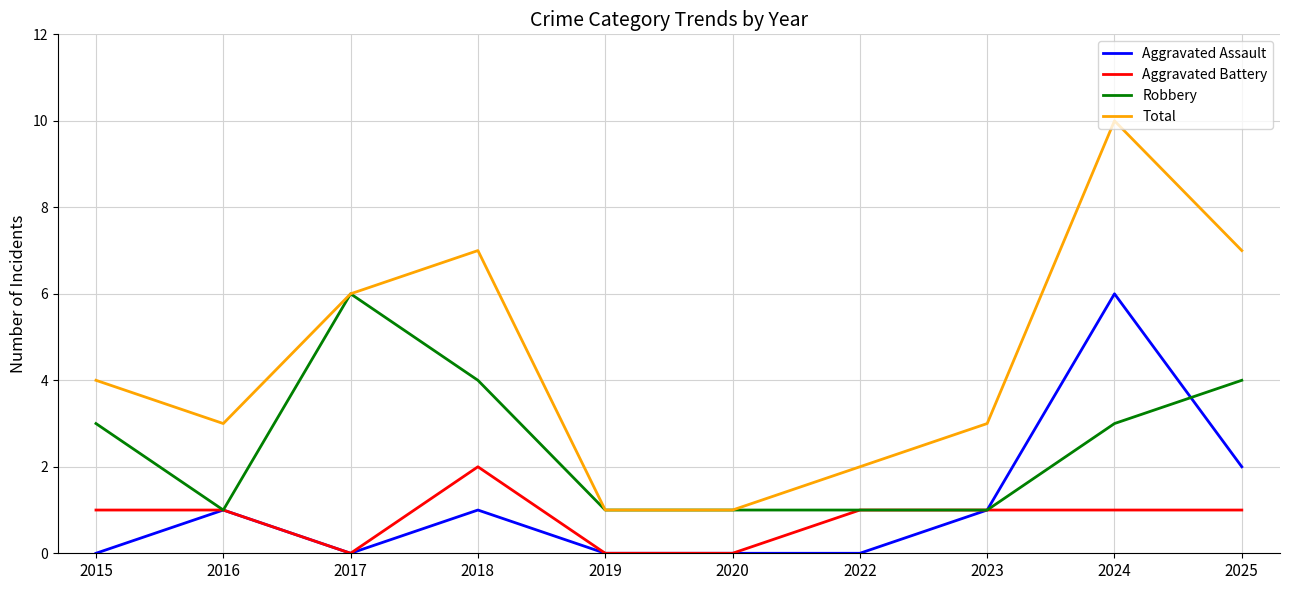

Read the Total value at 2018.

7